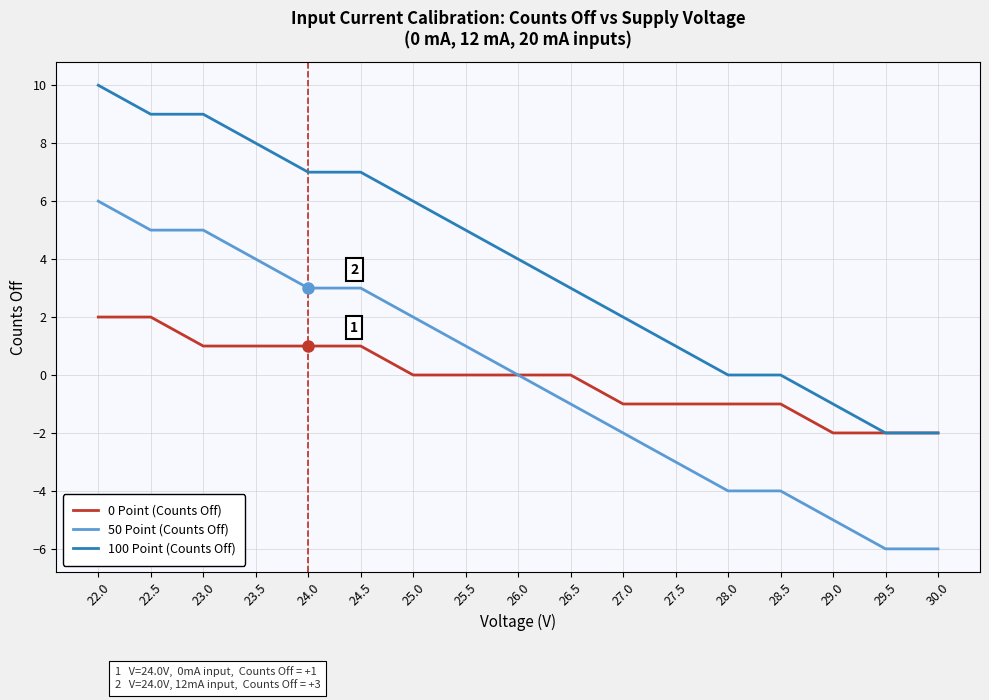

What is the total value across all series at 29.0?

-8